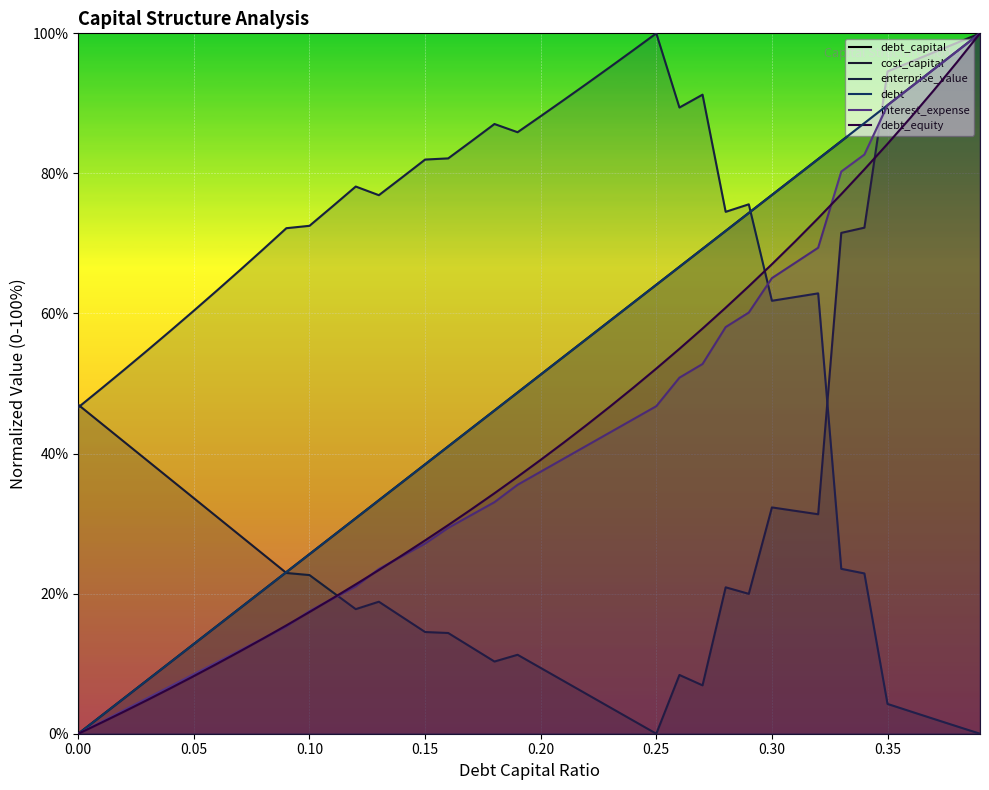

What is the highest value of the debt_capital series?

100.0